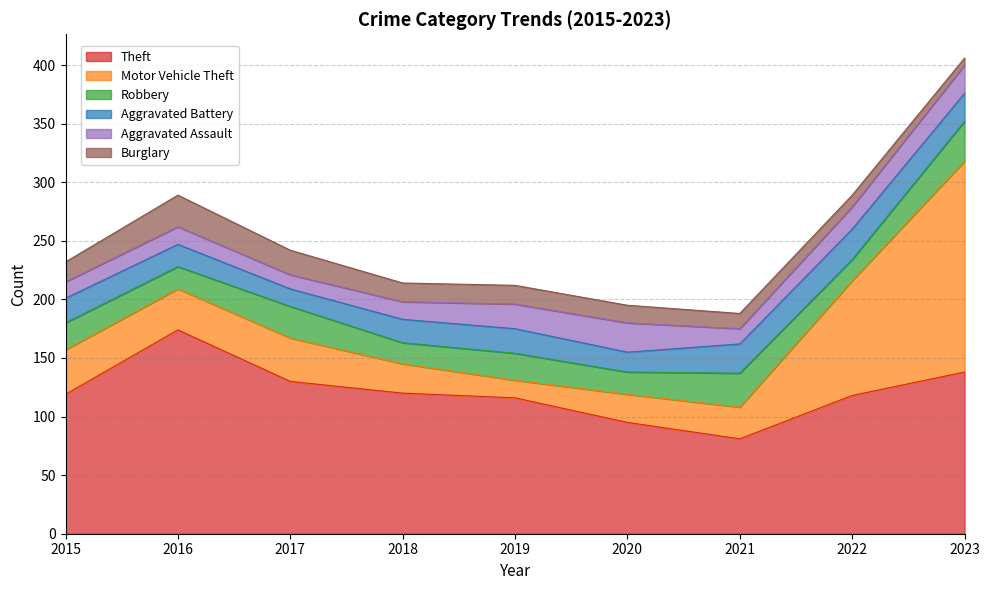

How many series are shown in this chart?

6